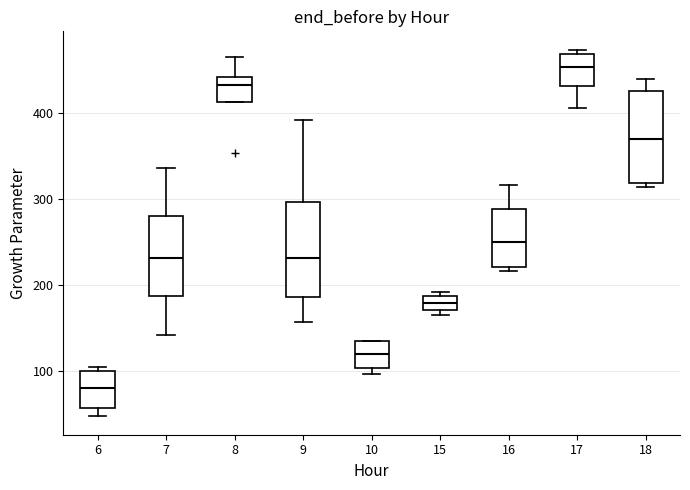

Which box's median line is the highest?

17